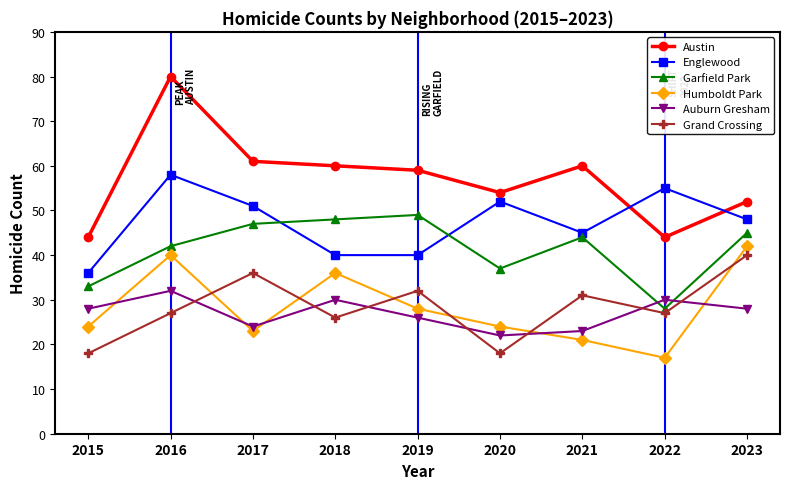

Is it true that Auburn Gresham equals 30 at 2018?

True